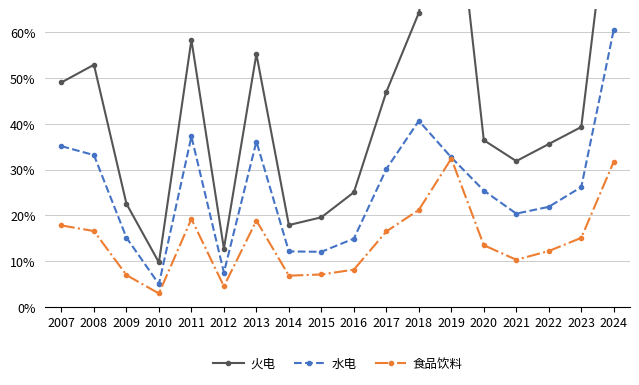

How many distinct data groups are displayed?

3